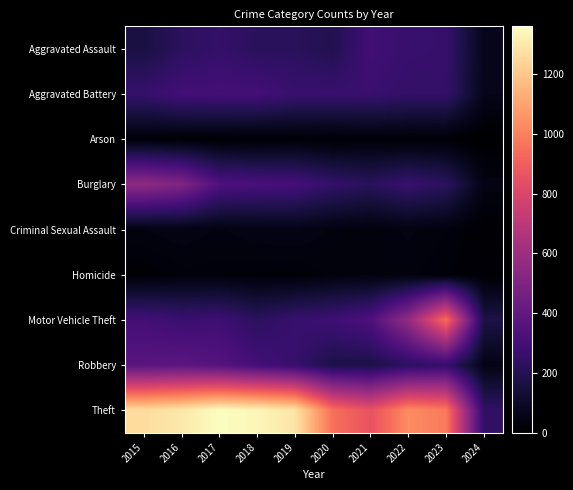

At which category is the sum across all series the highest?

2016